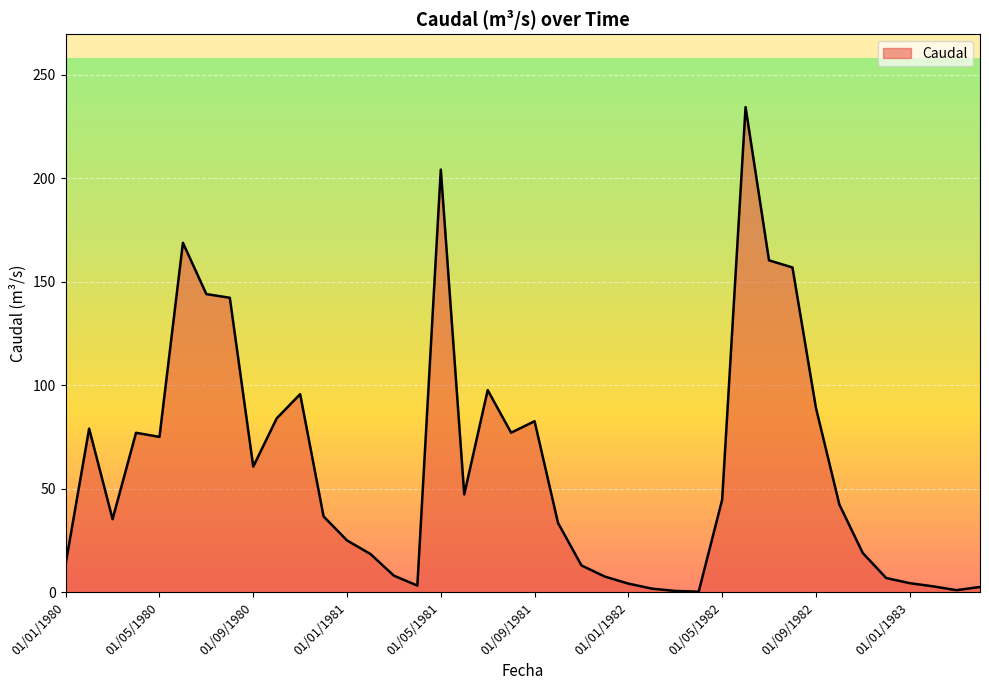

What is the difference between the maximum and minimum values?

234.1